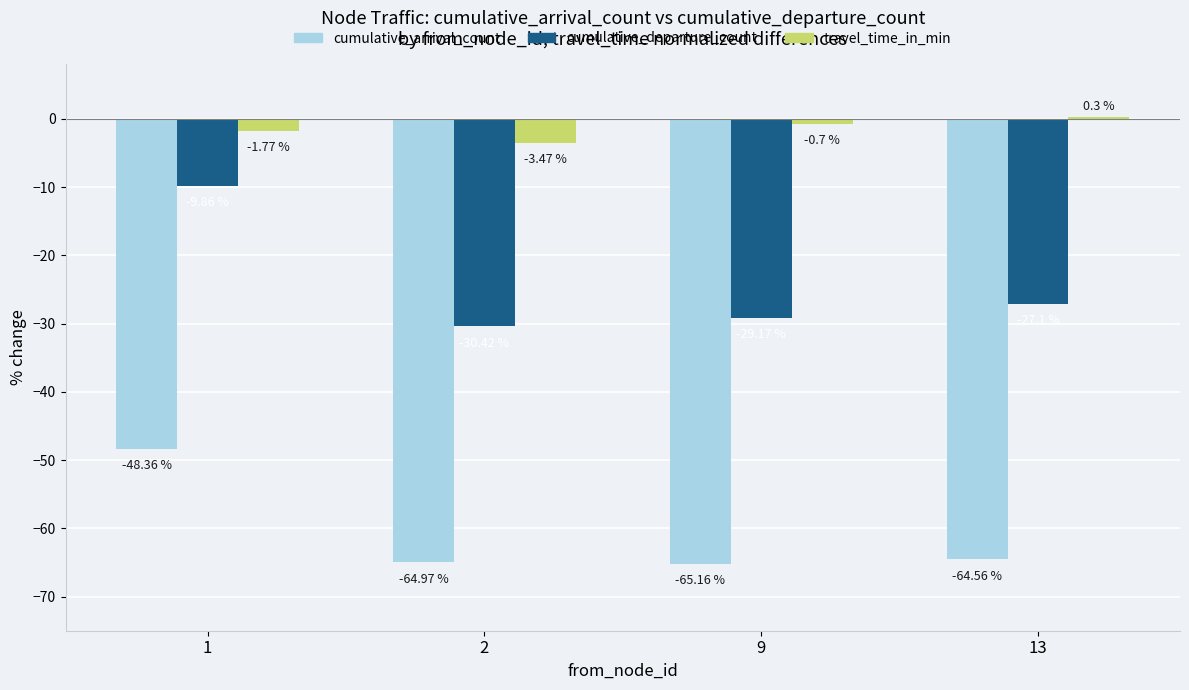

What is the sum of the cumulative_arrival_count values at 9 and 1?

-113.5